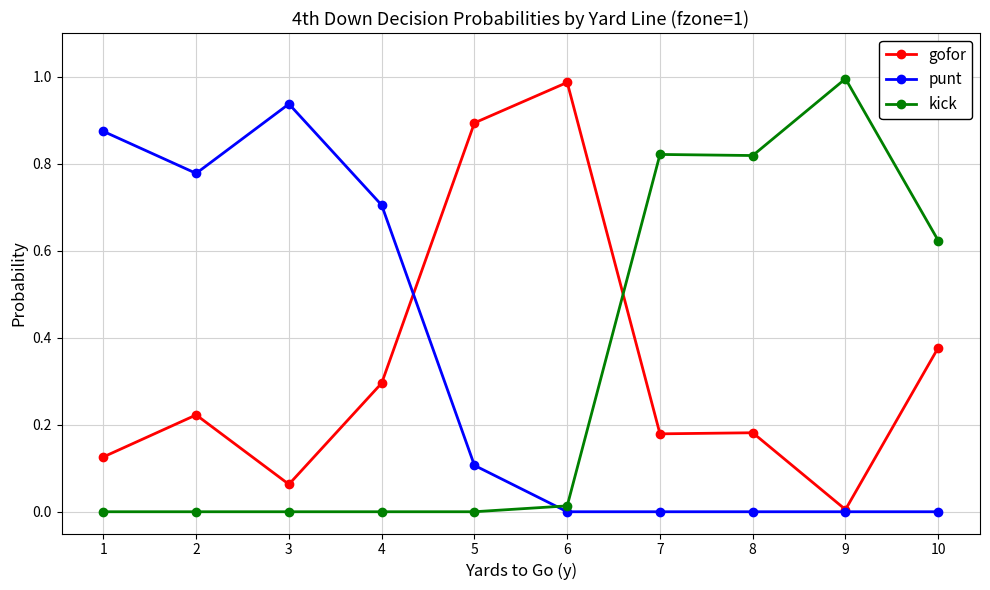

True or false: gofor has more than 1 interior local peaks.

True